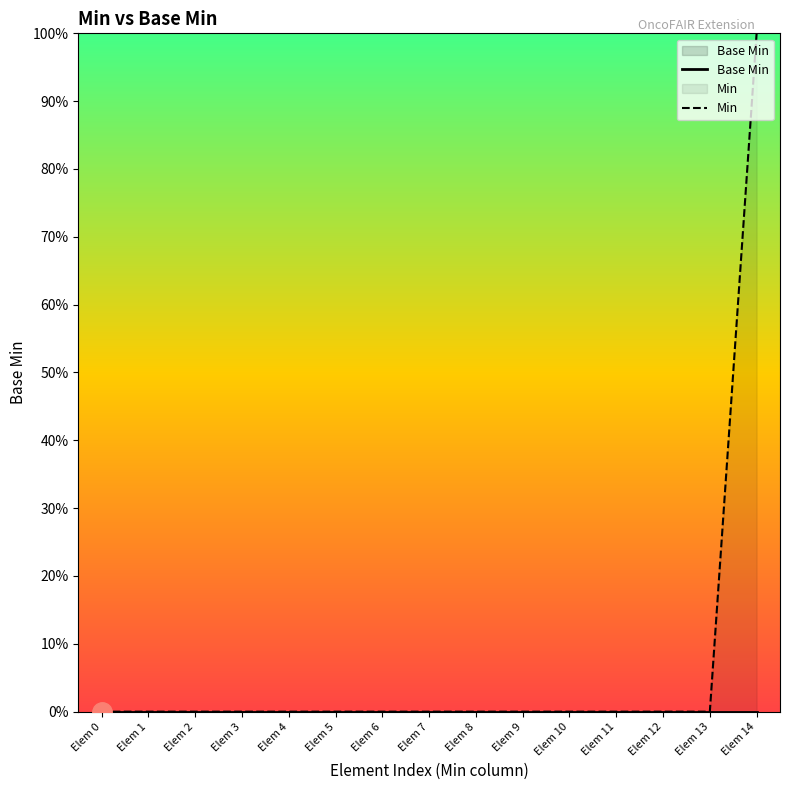

Reading left to right, extract all data points from this chart.

Base Min: Elem 0=0	Elem 1=0	Elem 2=0	Elem 3=0	Elem 4=0	Elem 5=0	Elem 6=0	Elem 7=0	Elem 8=0	Elem 9=0	Elem 10=0	Elem 11=0	Elem 12=0	Elem 13=0	Elem 14=0
Min: Elem 0=0	Elem 1=0	Elem 2=0	Elem 3=0	Elem 4=0	Elem 5=0	Elem 6=0	Elem 7=0	Elem 8=0	Elem 9=0	Elem 10=0	Elem 11=0	Elem 12=0	Elem 13=0	Elem 14=1